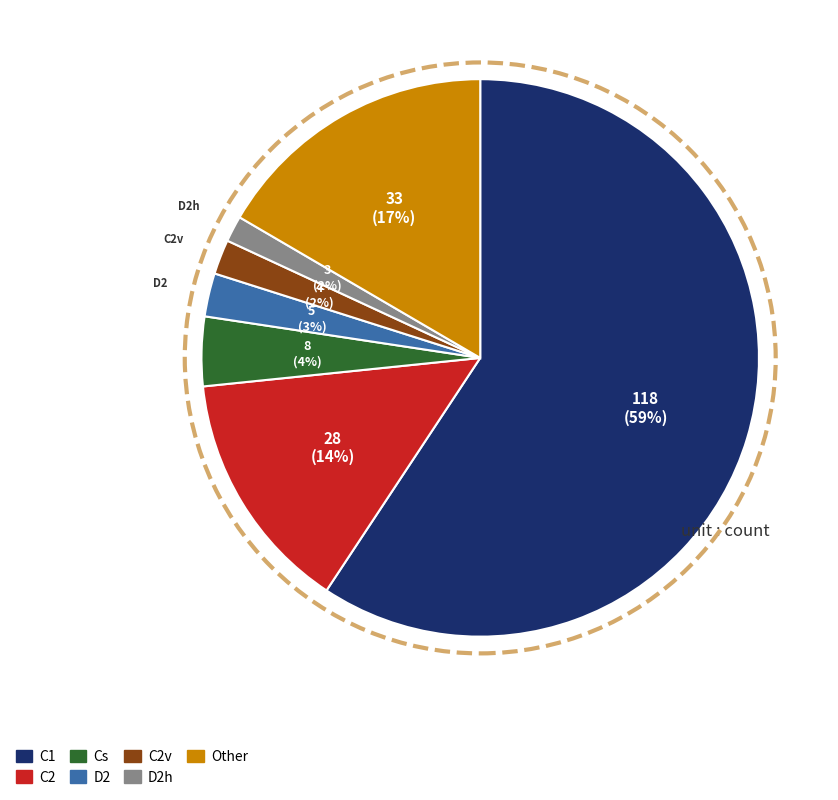

Is there any slice that represents more than half of the pie?

Yes